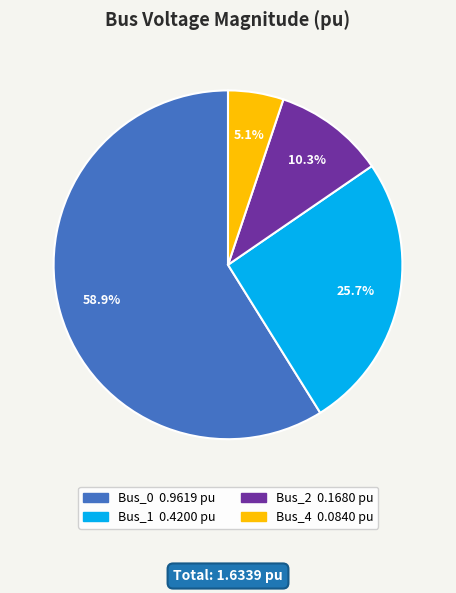

Which category has the smallest portion of the pie?

Bus_4